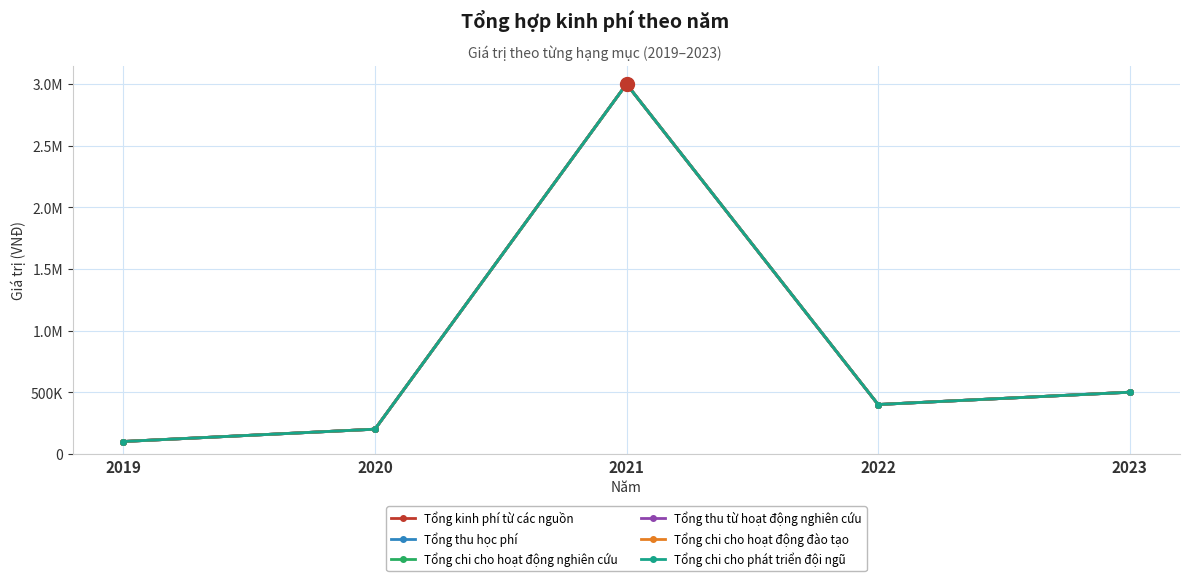

At which label is Tổng thu học phí closest to 1550000?

2023